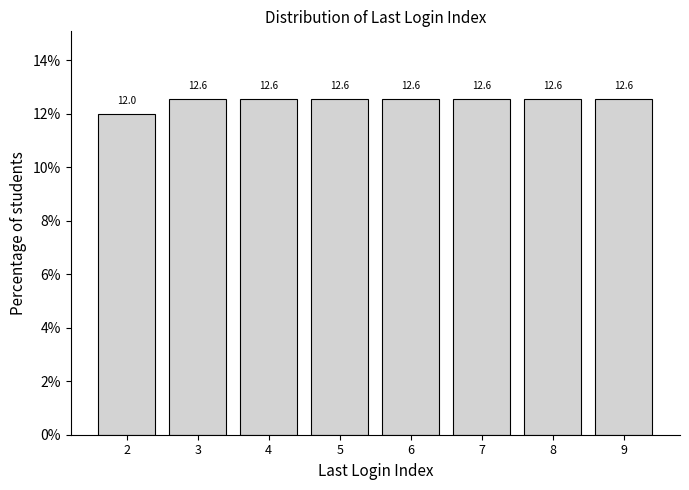

Reading left to right, transcribe all the data shown in this chart.

2=12.0	3=12.6	4=12.6	5=12.6	6=12.6	7=12.6	8=12.6	9=12.6